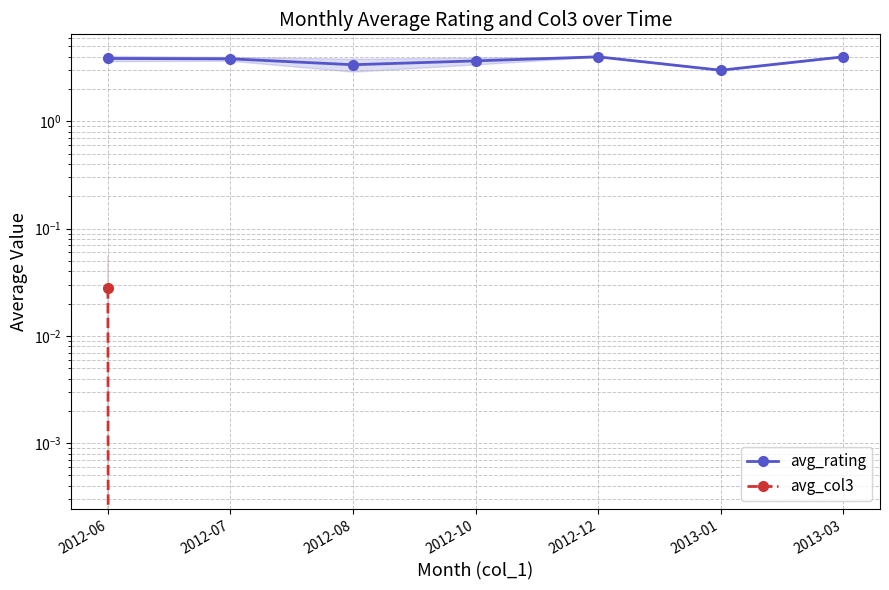

Rank the series at 2012-12 from lowest to highest value.

avg_col3, avg_rating